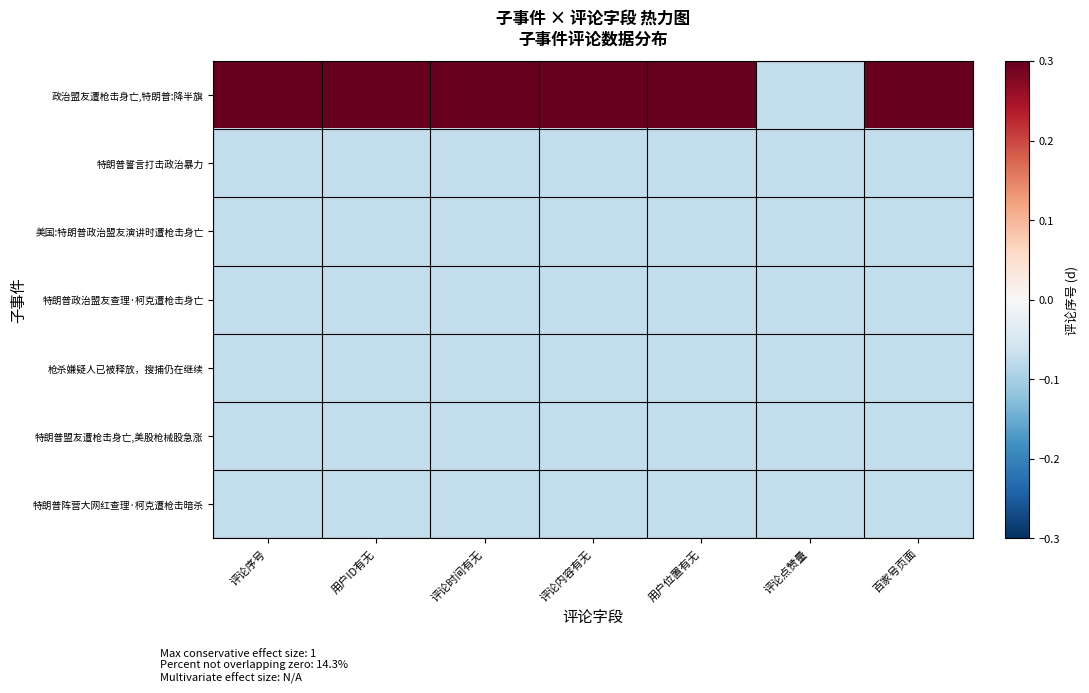

Which series has the largest total across all categories?

政治盟友遭枪击身亡,特朗普:降半旗